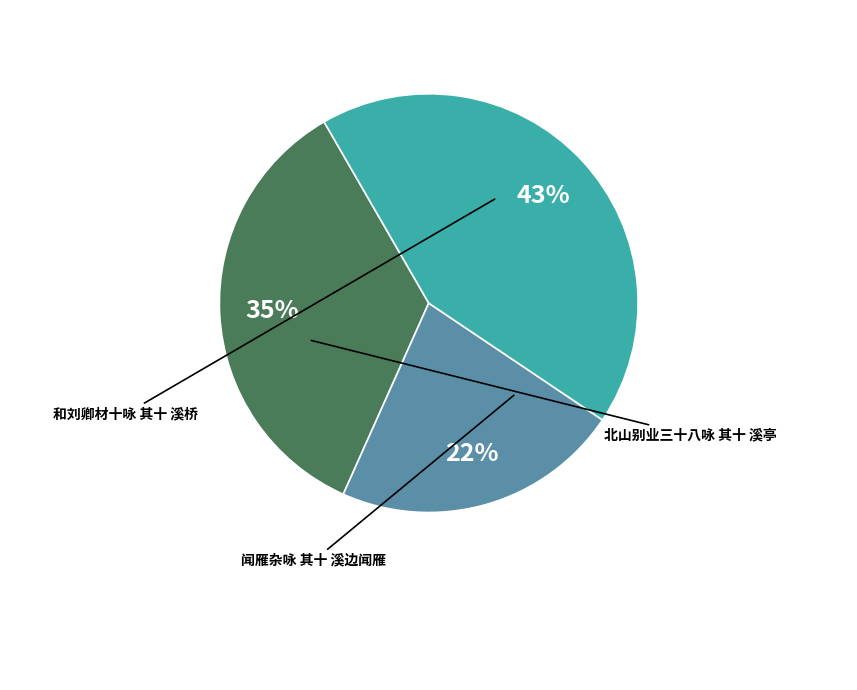

Is there a majority slice in this chart?

No